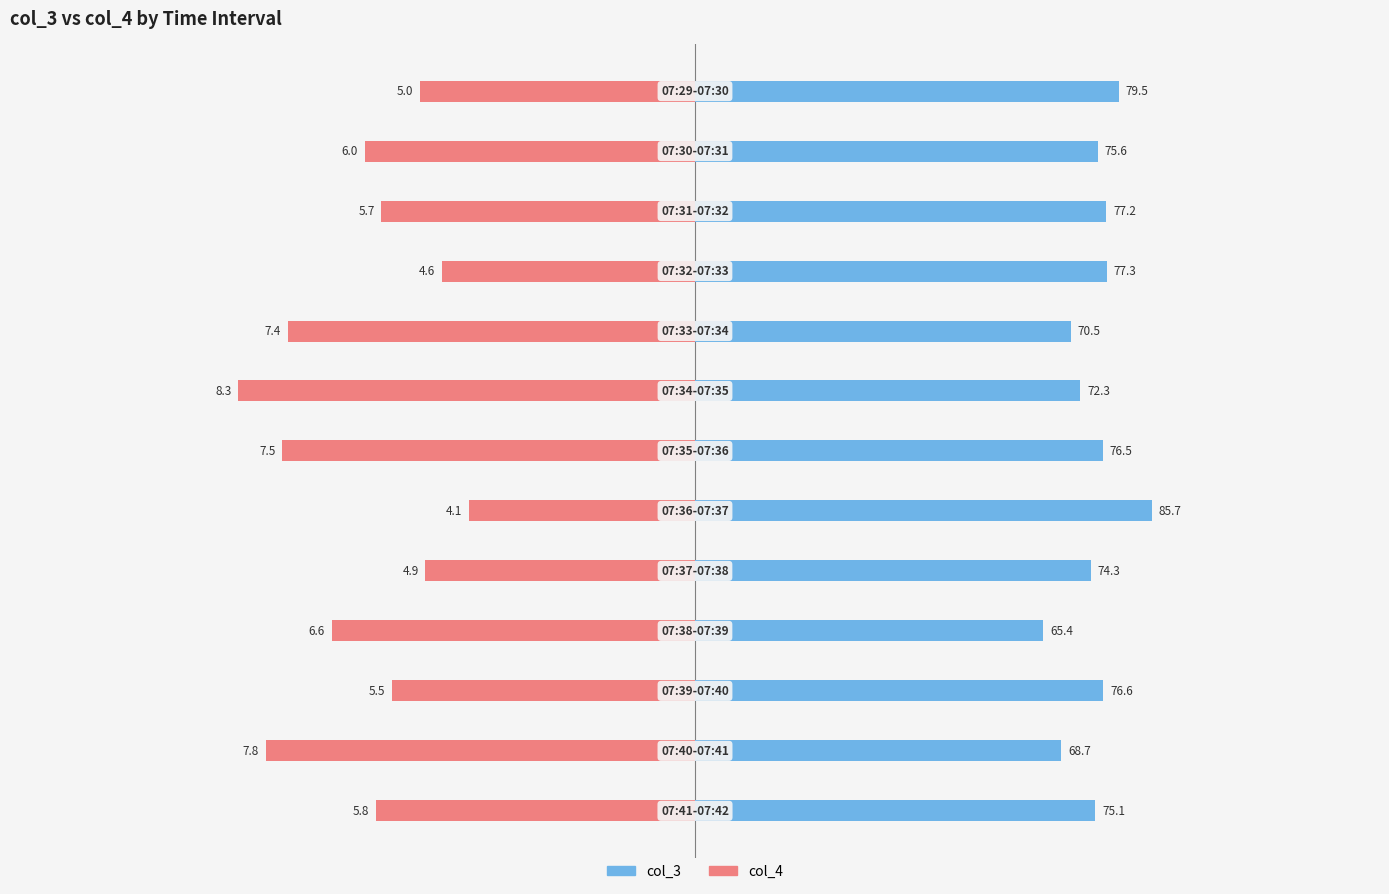

How many groups of bars are there?

13